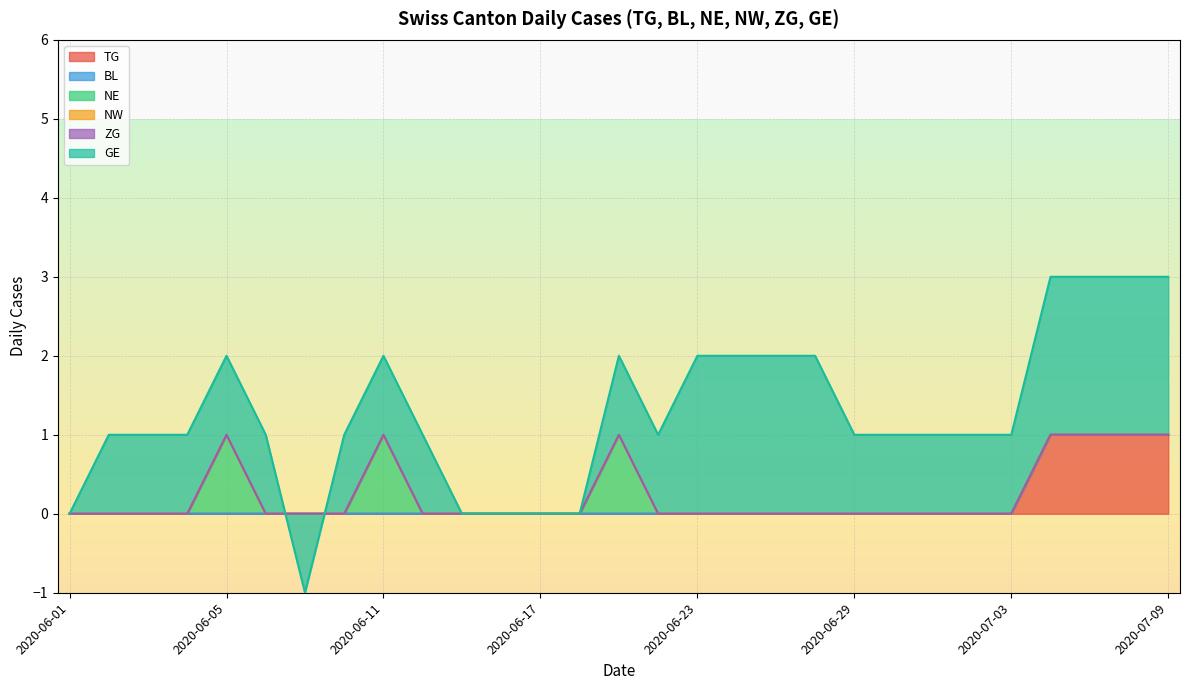

True or false: BL and TG cross at least once.

False